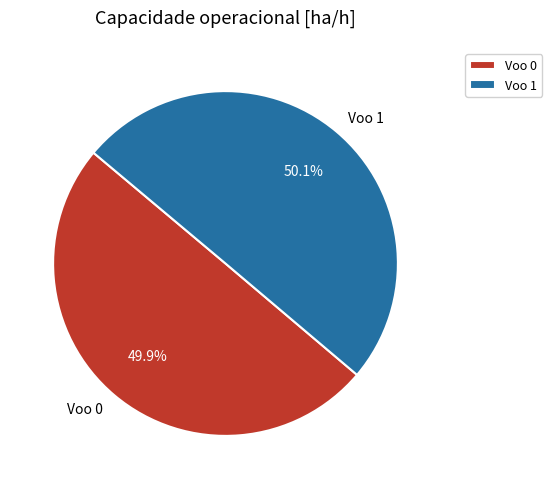

What percentage is NOT represented by Voo 0?

50.1%